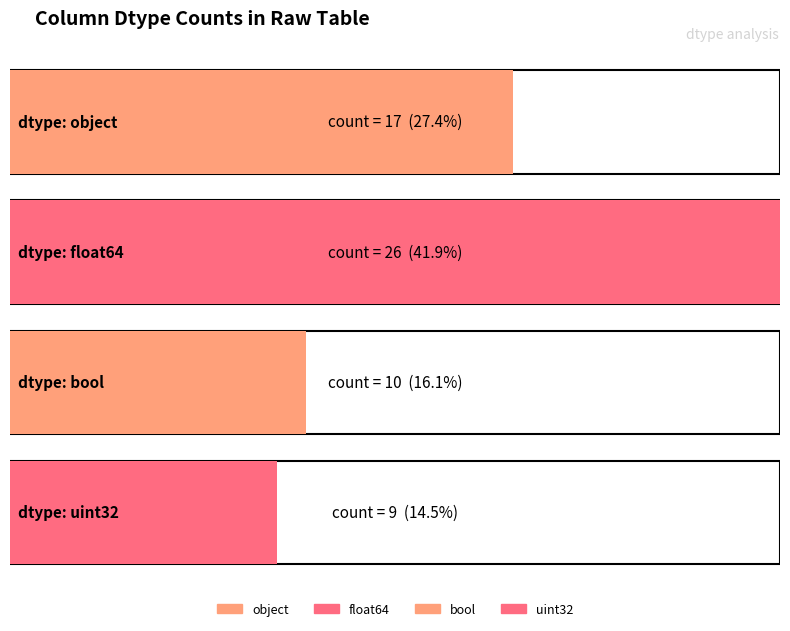

The chart shows a value of 30 at object. True or false?

False